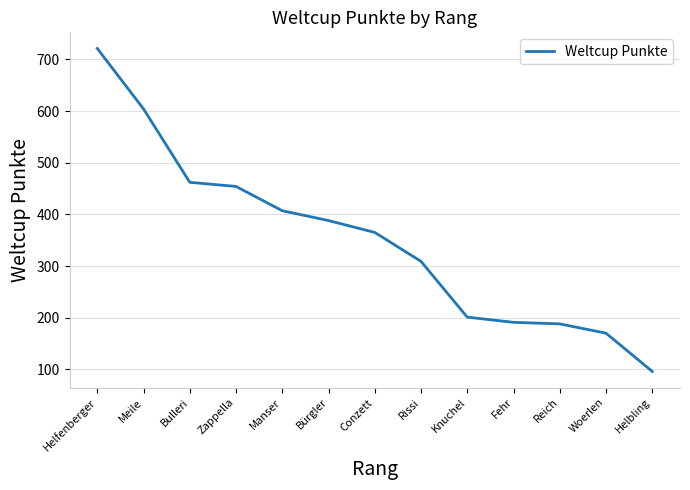

Is it true that the value at Woerlen is 170?

True